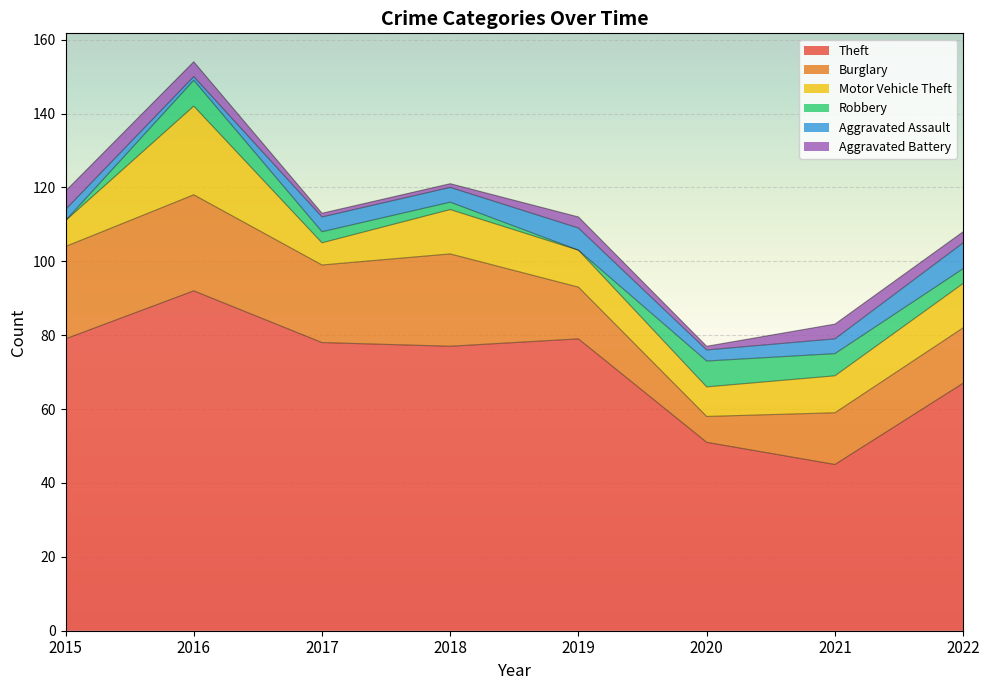

At 2019, list the series in order from smallest to largest.

Robbery, Aggravated Battery, Aggravated Assault, Motor Vehicle Theft, Burglary, Theft